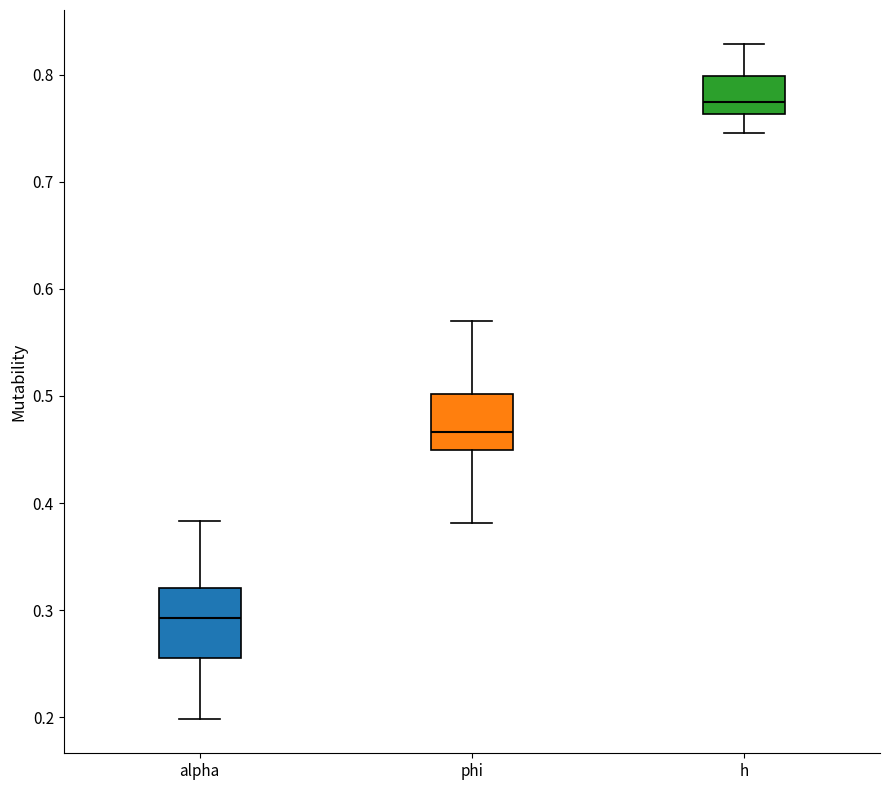

Reading left to right, transcribe this box plot: for each box, give where its median line is, the range the box spans, and where its two whiskers end, as read against the y-axis. The values are not printed on the chart, so give them approximately, as read against the axis.

alpha: median 0.29, box 0.26 to 0.32, whiskers 0.20 to 0.38
phi: median 0.47, box 0.45 to 0.50, whiskers 0.38 to 0.57
h: median 0.77, box 0.76 to 0.80, whiskers 0.75 to 0.83